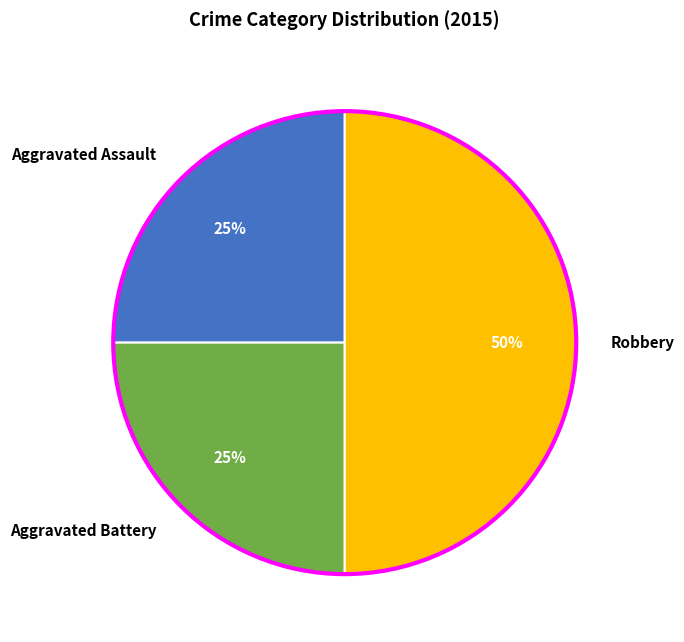

What percentage is the Aggravated Battery slice, to the nearest percent?

25%